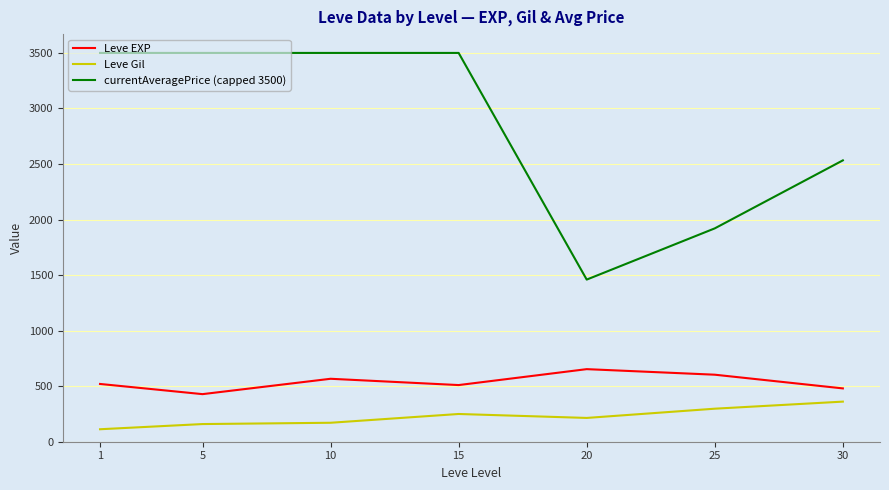

At which label does Leve Gil reach its peak?

30